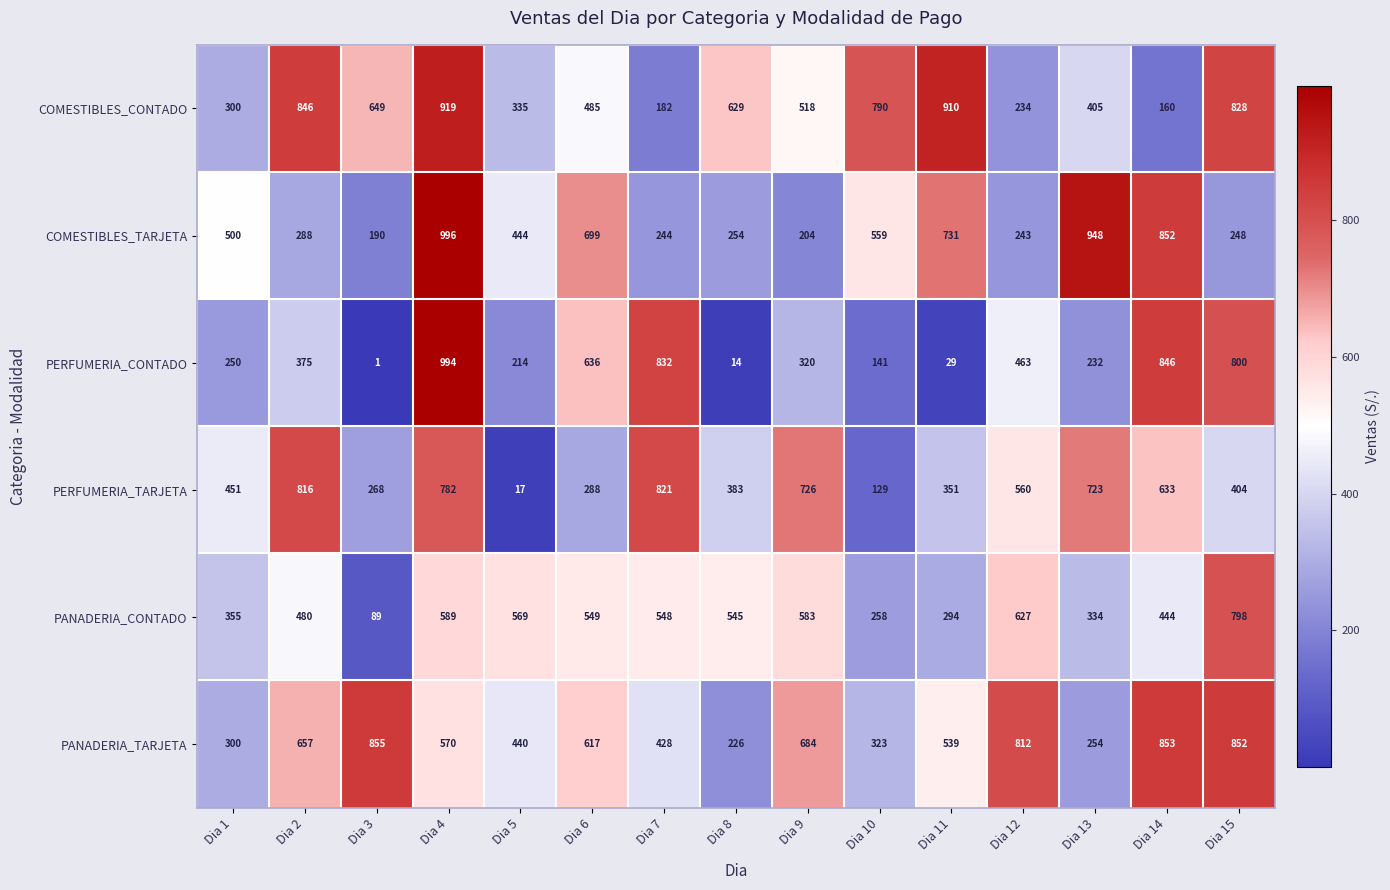

The PANADERIA_TARJETA series shows 323 at Dia 10. True or false?

True